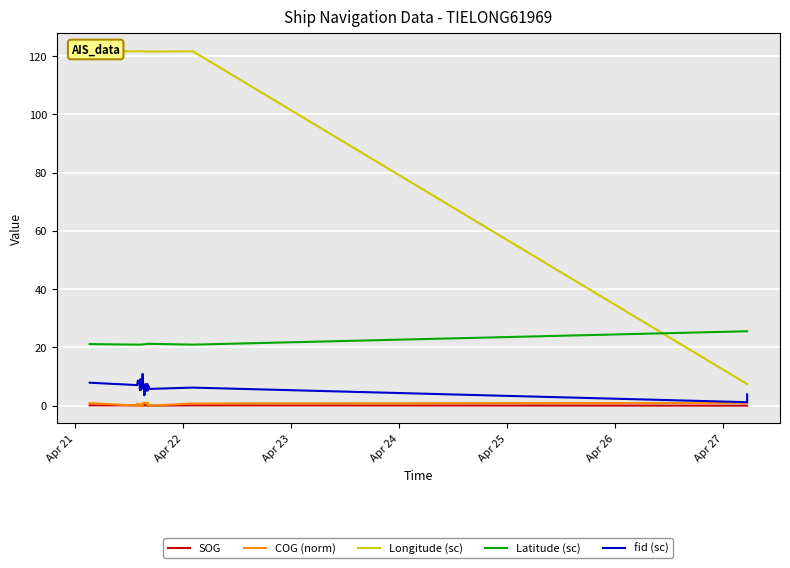

At how many categories does at least one series exceed 94?

33